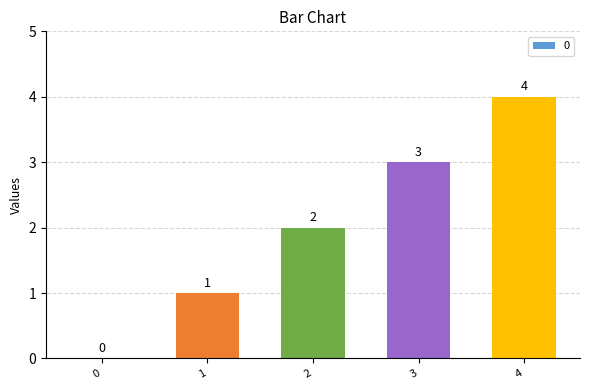

What is the average value?

2